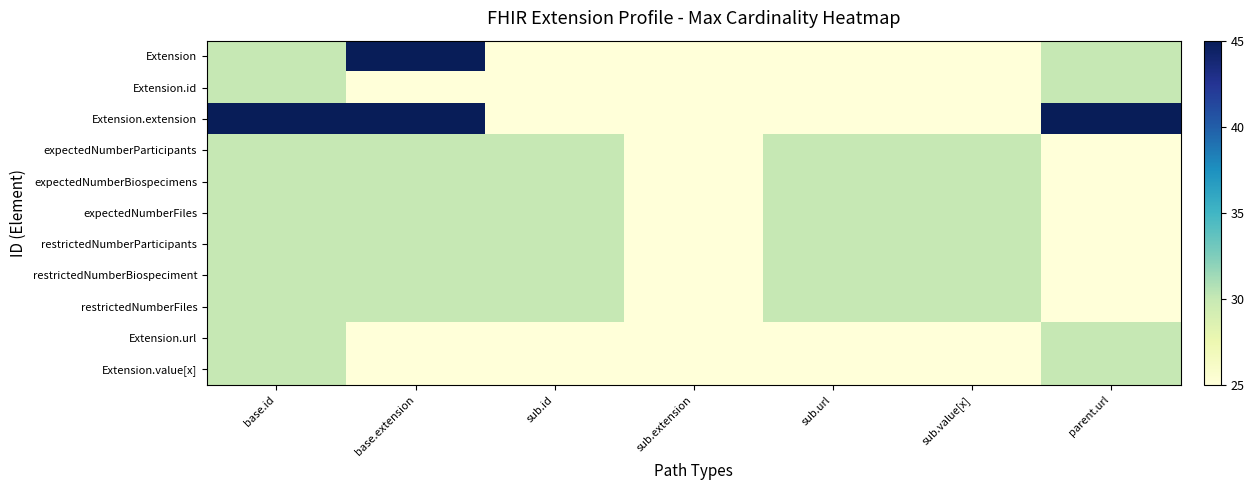

At how many categories does at least one series exceed 30?

3